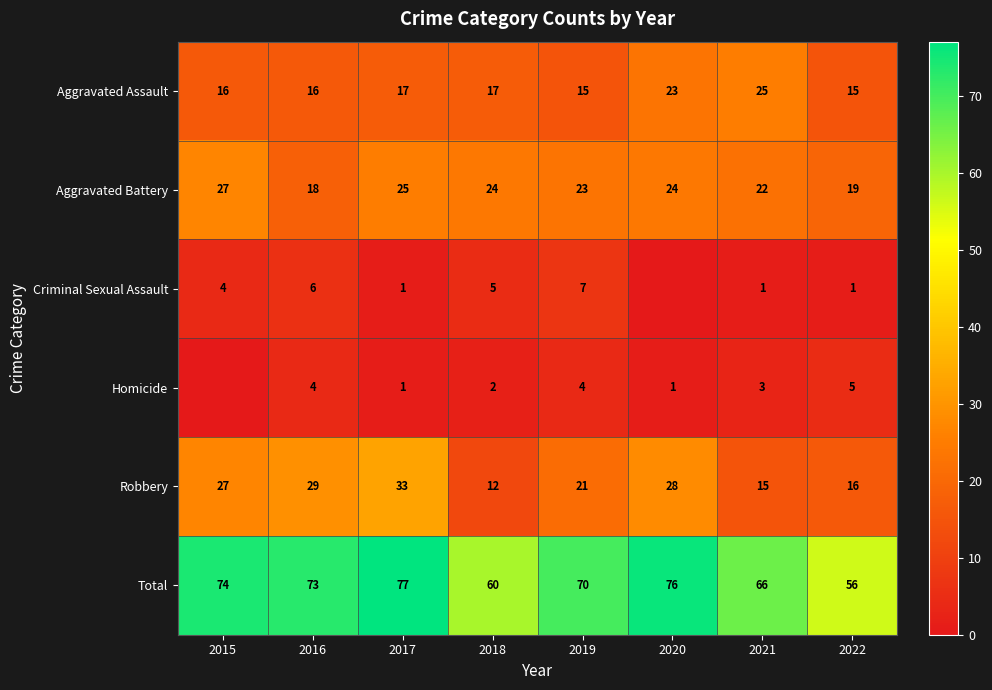

What is the greatest value displayed?

77